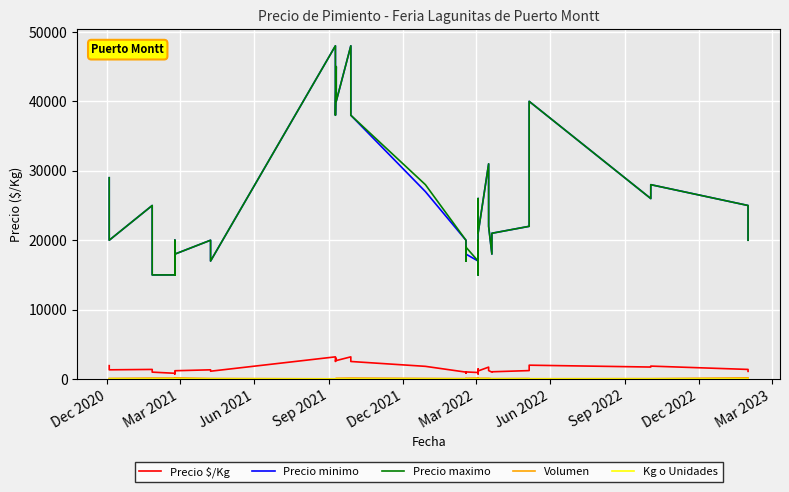

Which category has the lowest value in the Kg o Unidades series?

Dec 2020